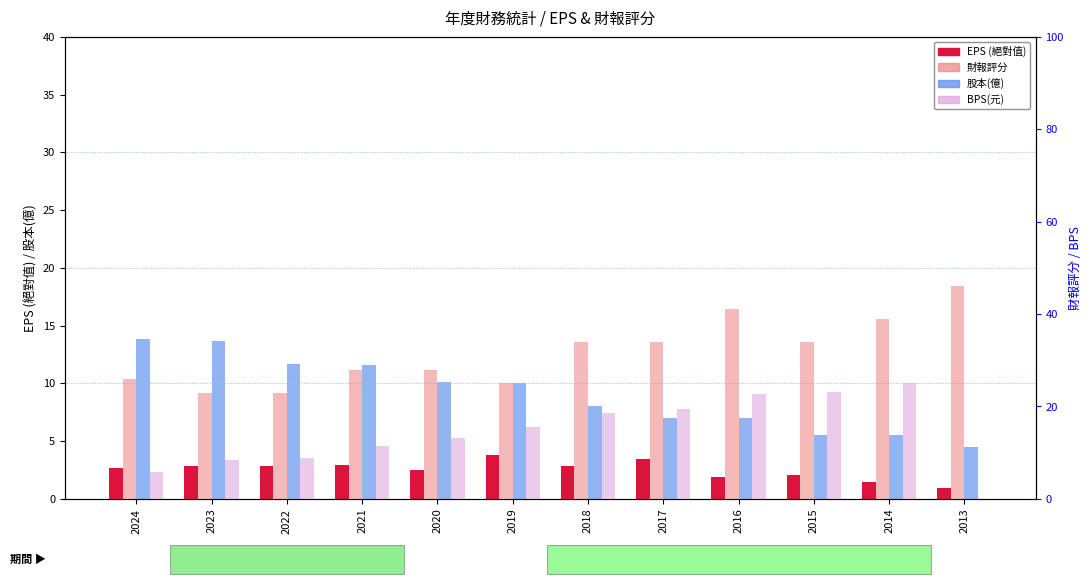

The 財報評分 series shows 37.3 at 2023. True or false?

False